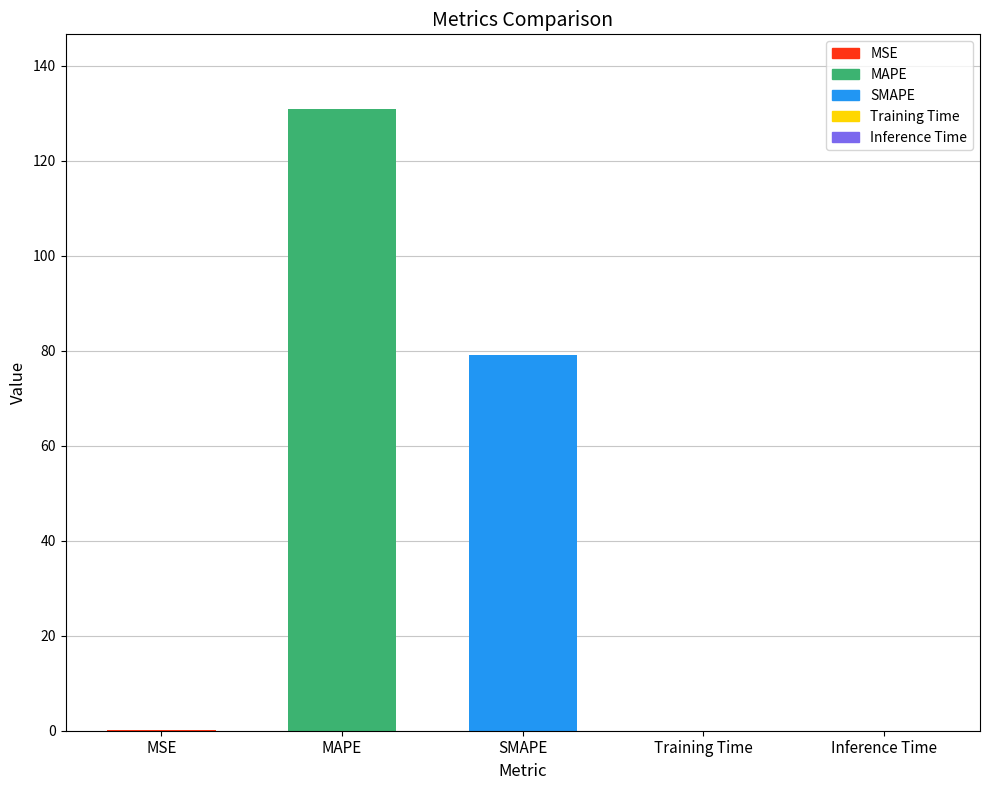

Which has a higher value, MAPE or Inference Time?

MAPE